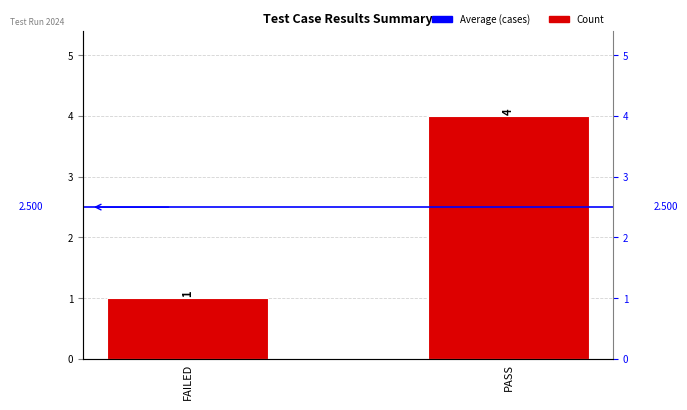

List the labels in order of Count value, smallest first.

FAILED, PASS